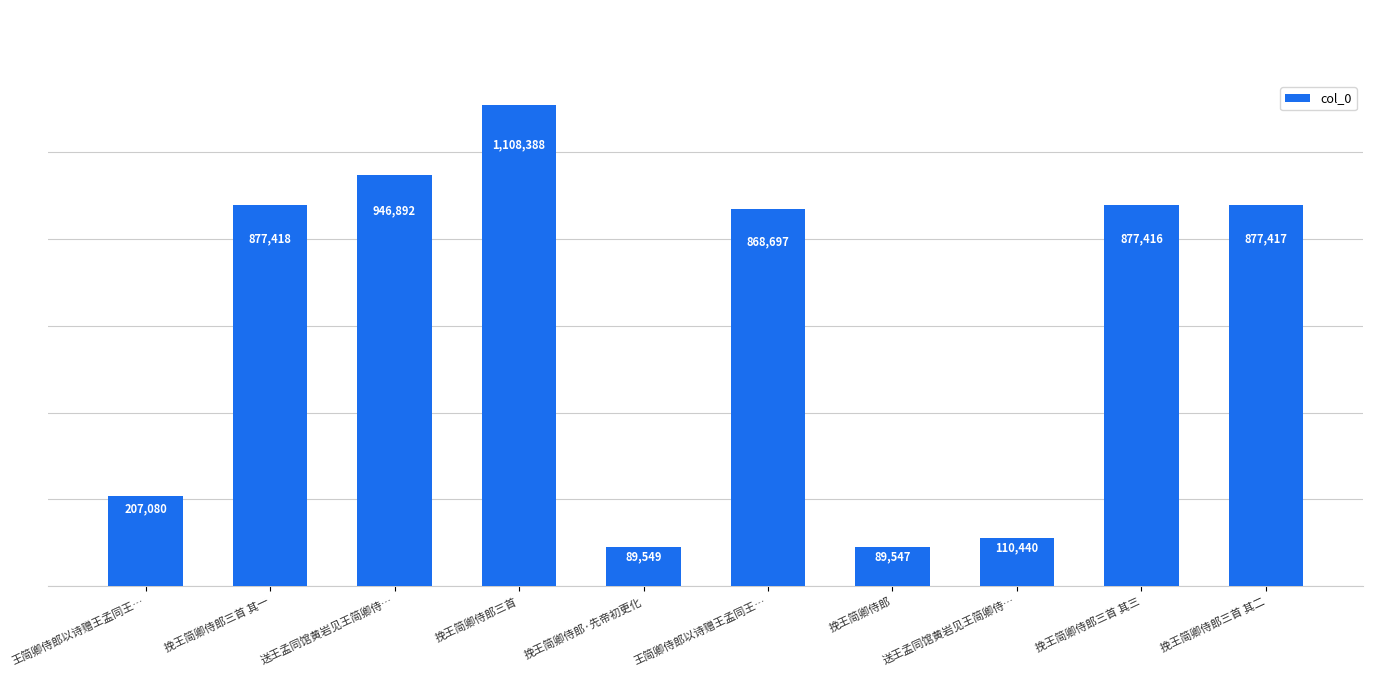

How many data points are less than 877416?

5